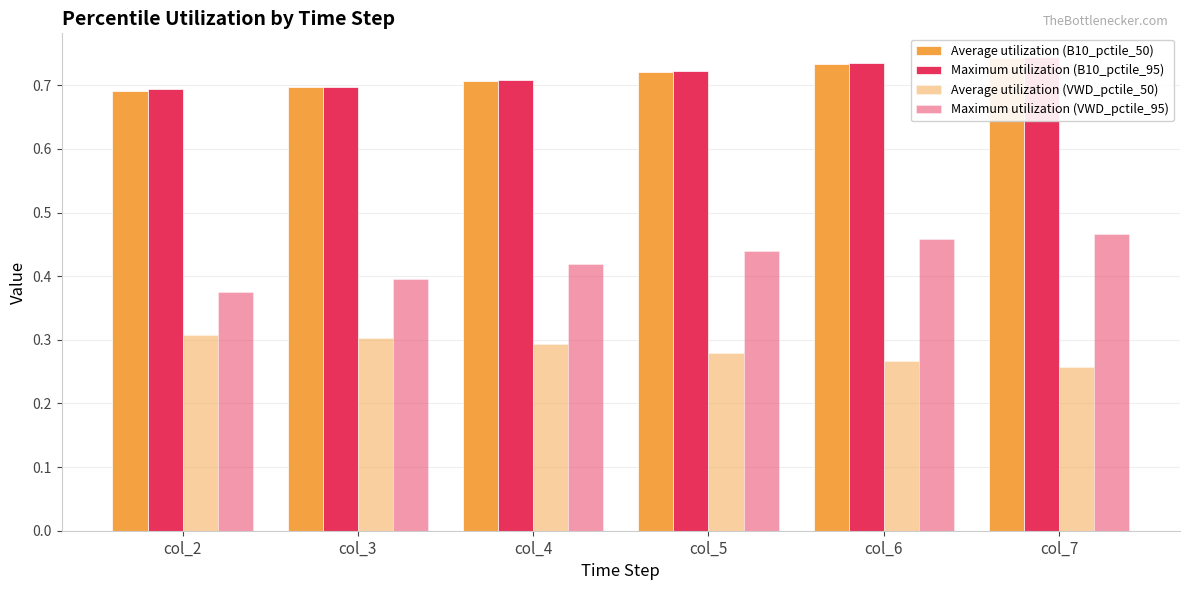

Does the chart contain any negative values?

No